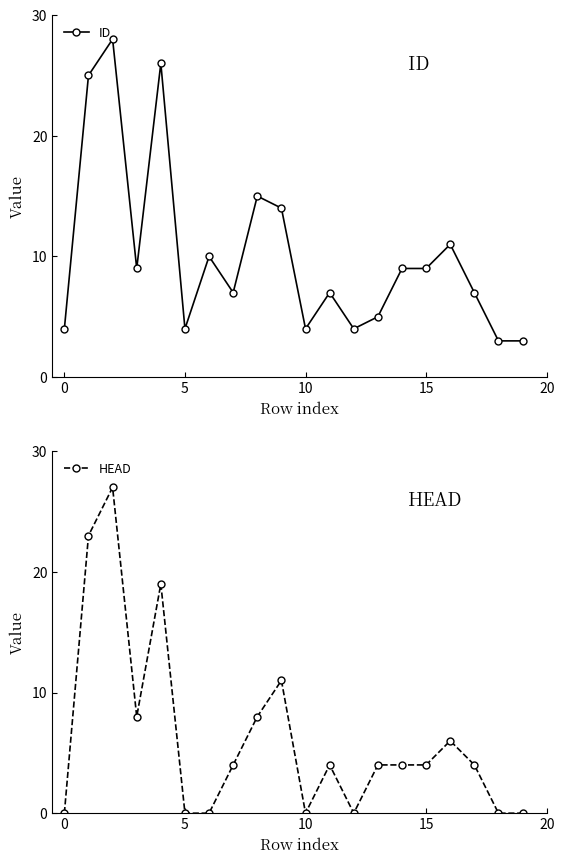

What is the minimum value for ID?

3